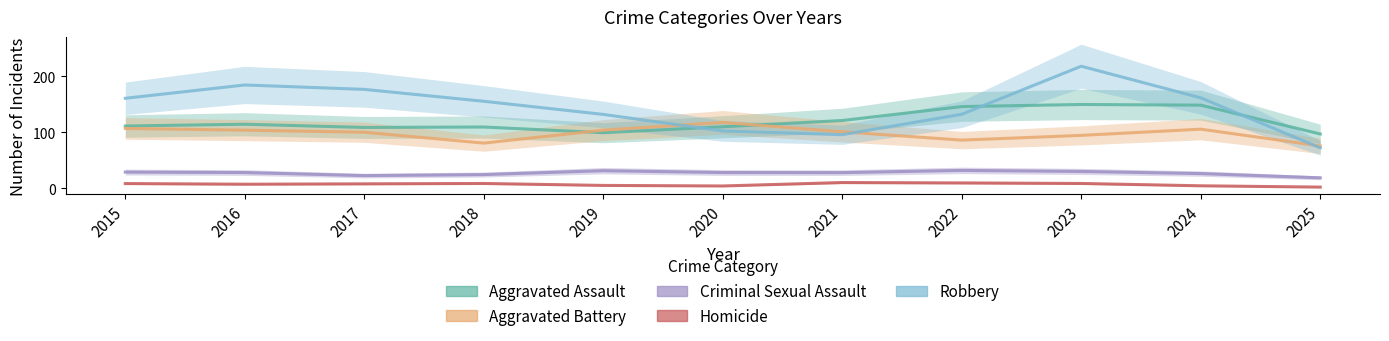

Where is the first local minimum for Aggravated Battery?

2018